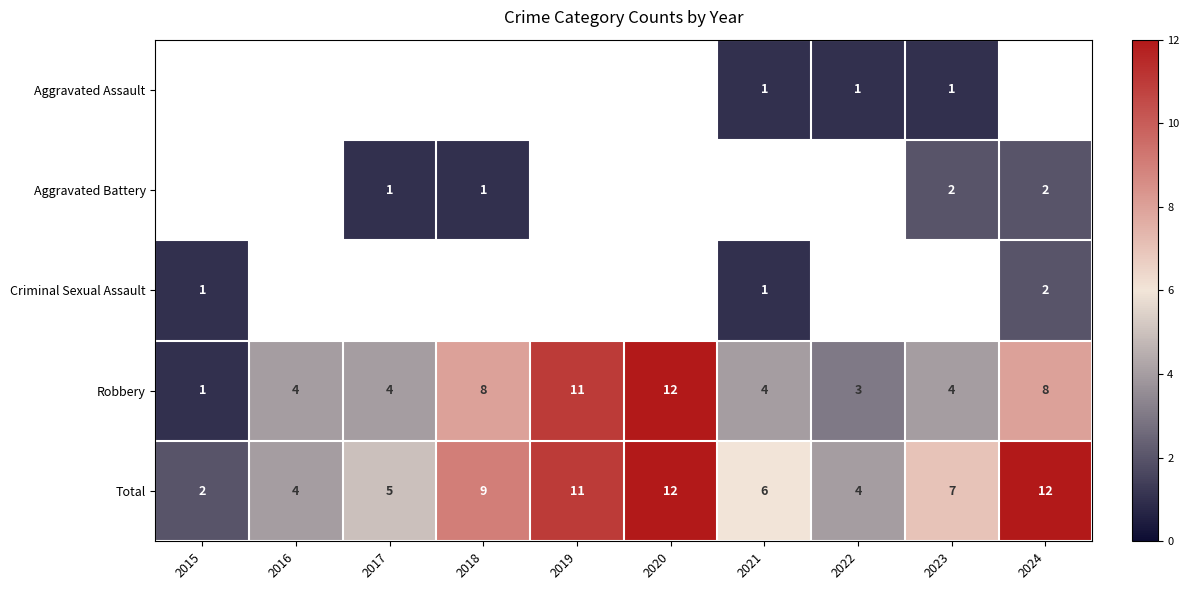

At which label does Robbery reach its peak?

2020